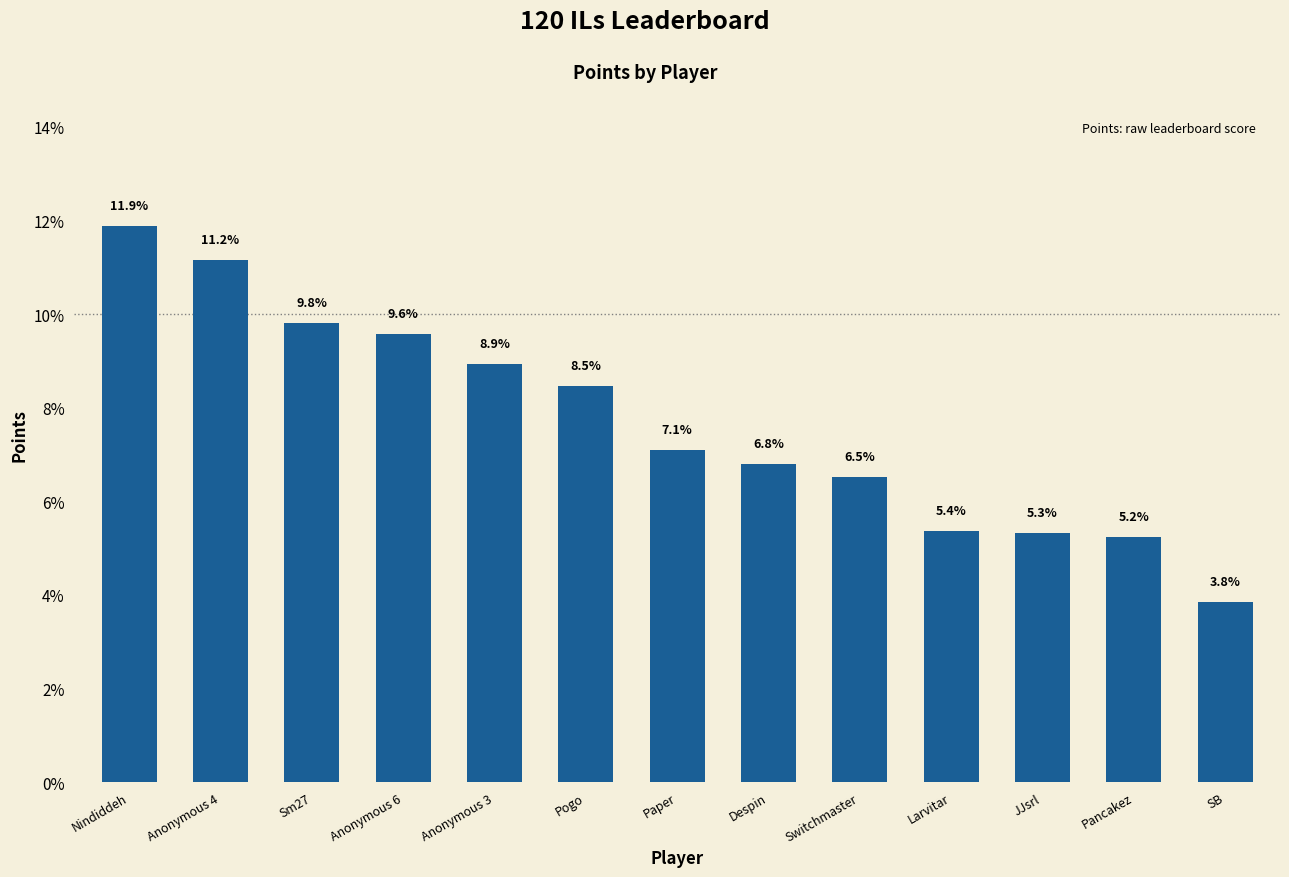

What is the label of the 9th bar from the right?

Anonymous 3